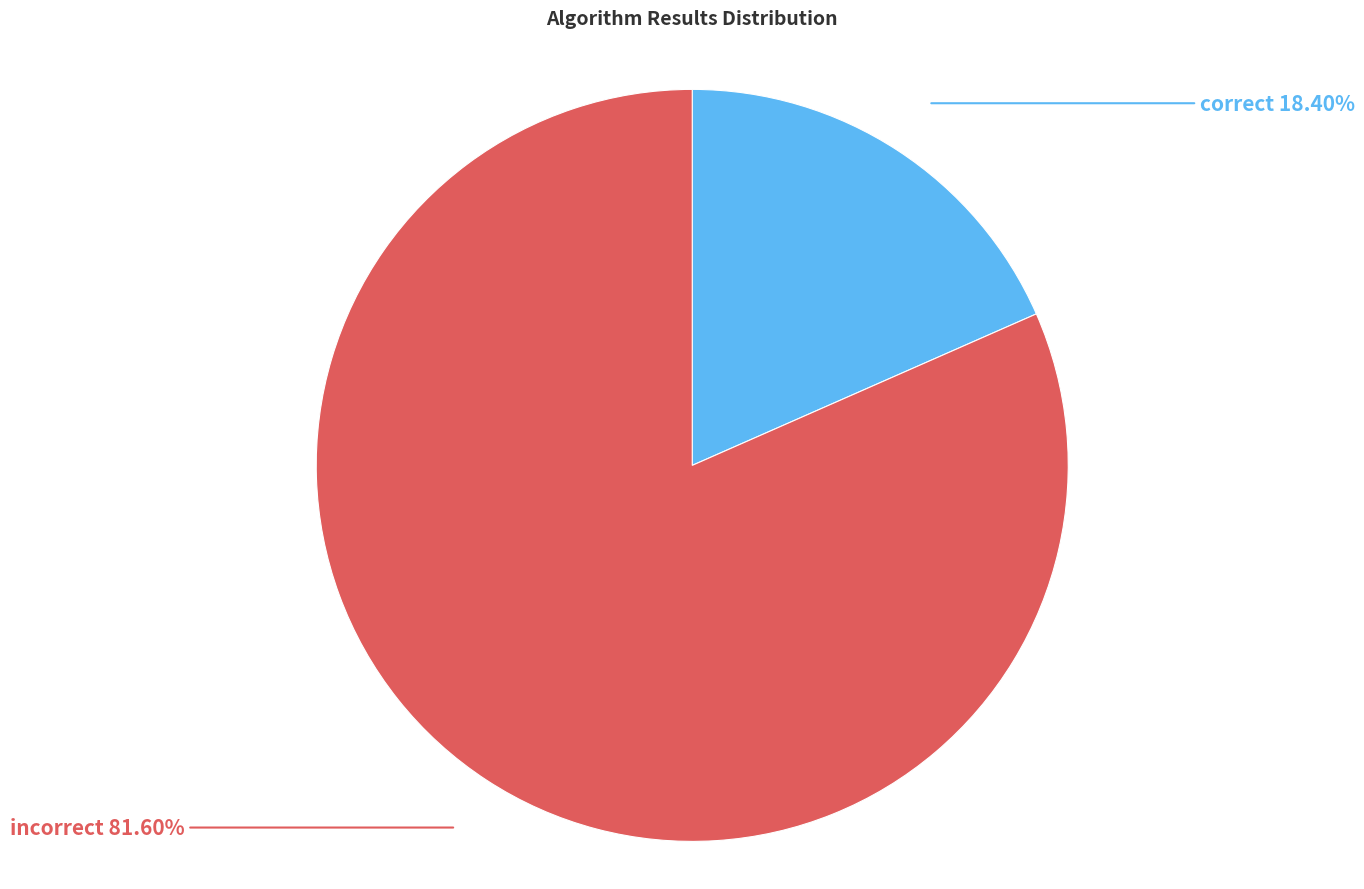

Is there any slice that represents more than half of the pie?

Yes